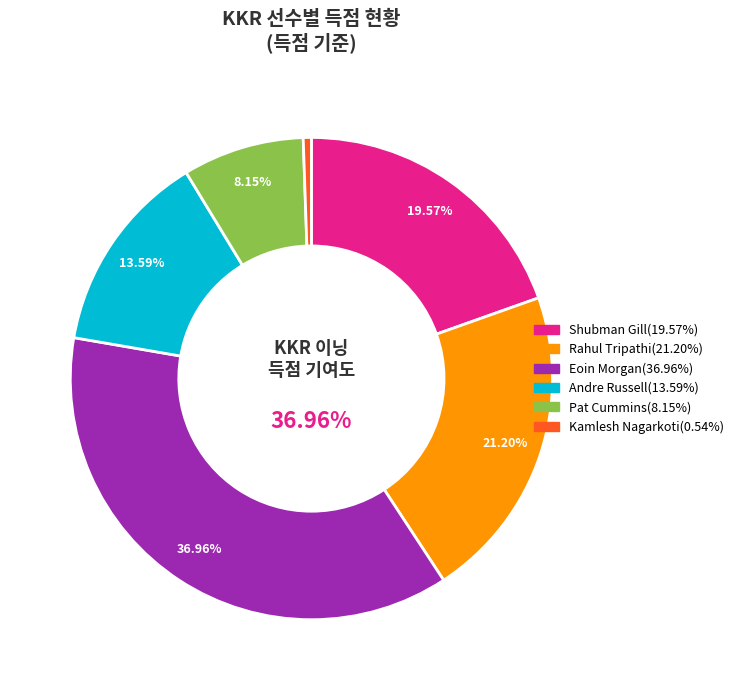

Is there any slice that represents more than half of the pie?

No